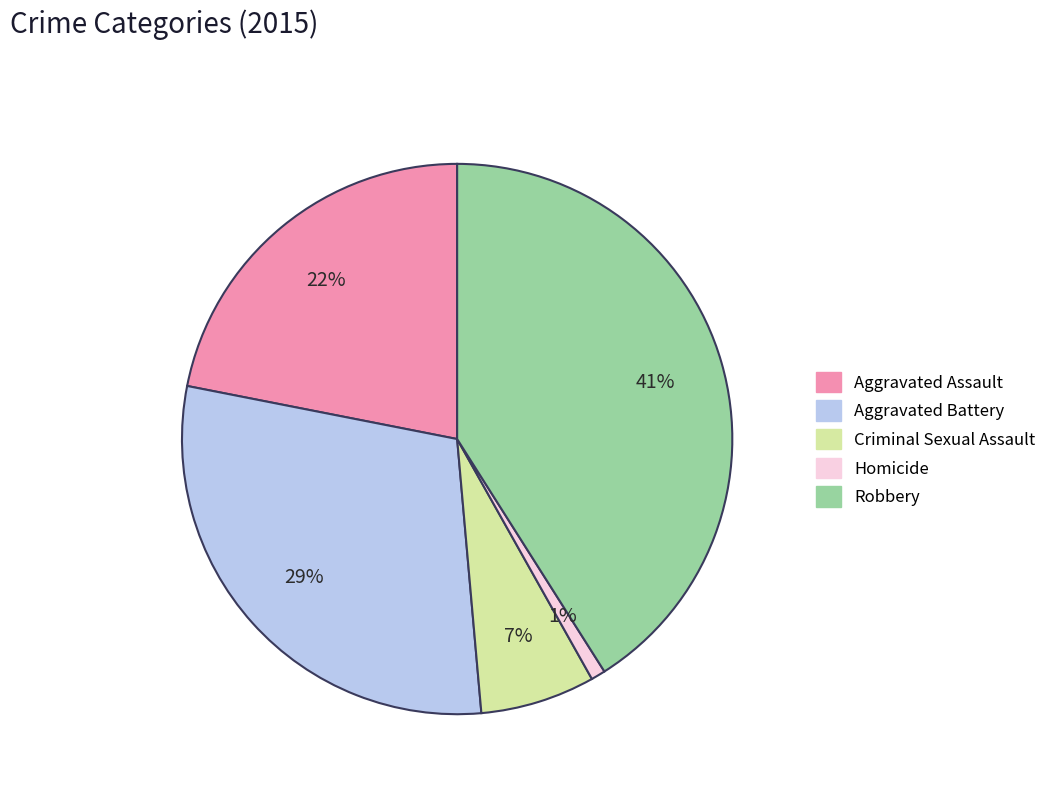

How many segments does this pie chart have?

5